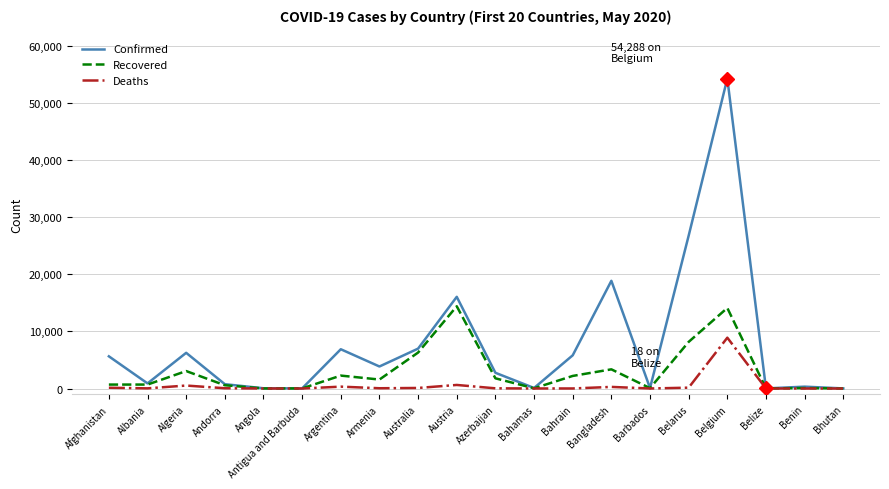

The value of Deaths at Belgium is 4732. True or false?

False